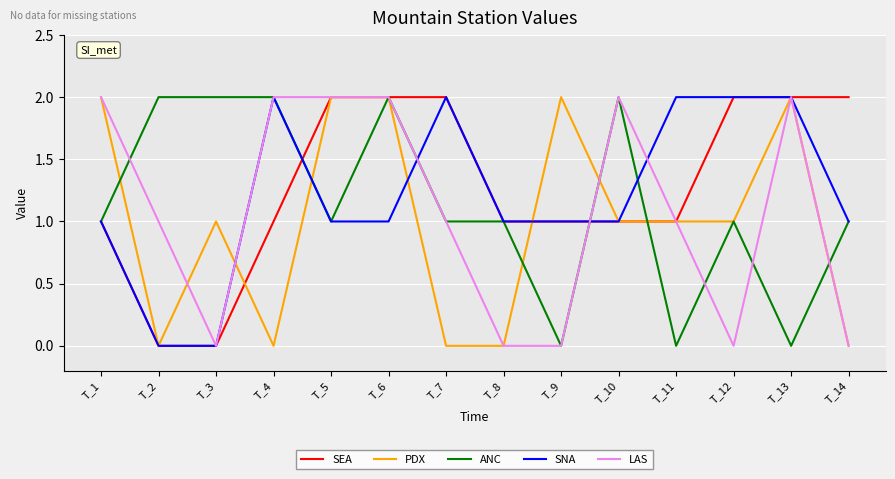

Is it true that ANC equals 2 at T_1?

False